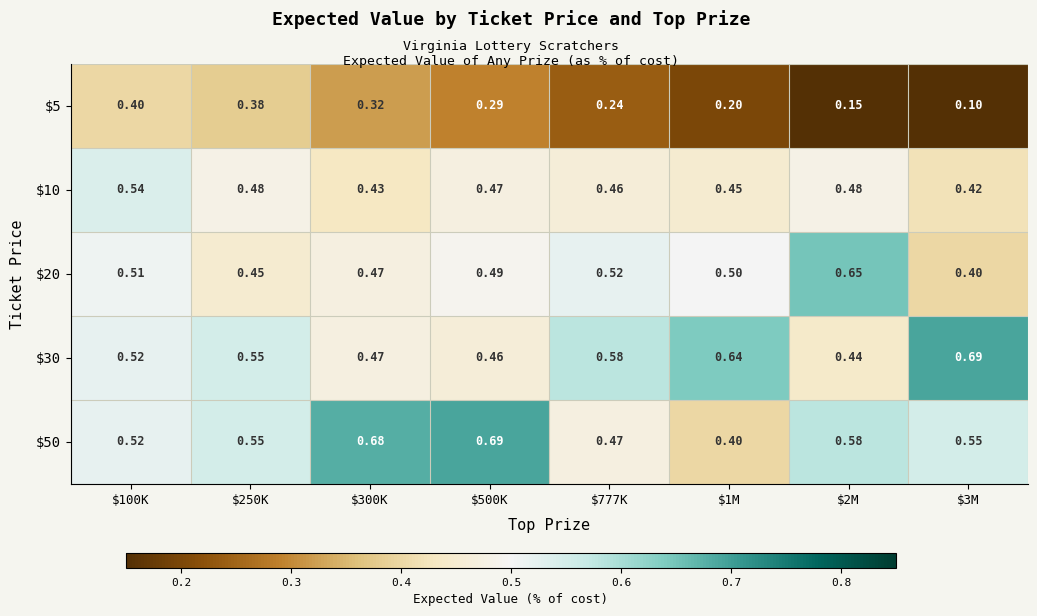

Rank the series at $3M from lowest to highest value.

$5, $20, $10, $50, $30